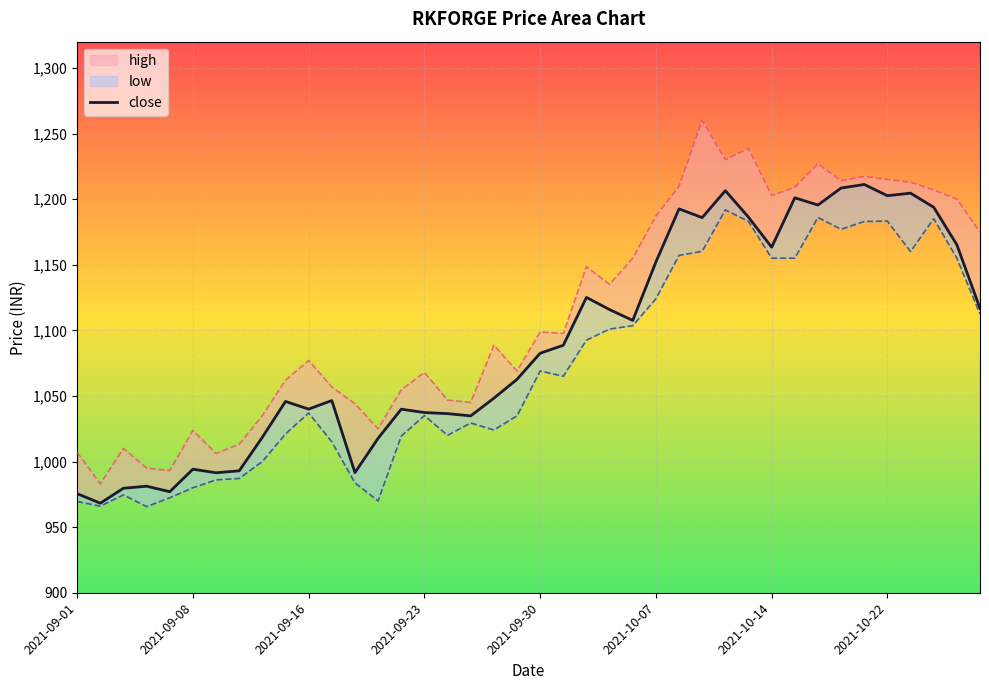

What is the change in value from 2021-09-01 to 23?

+140.3